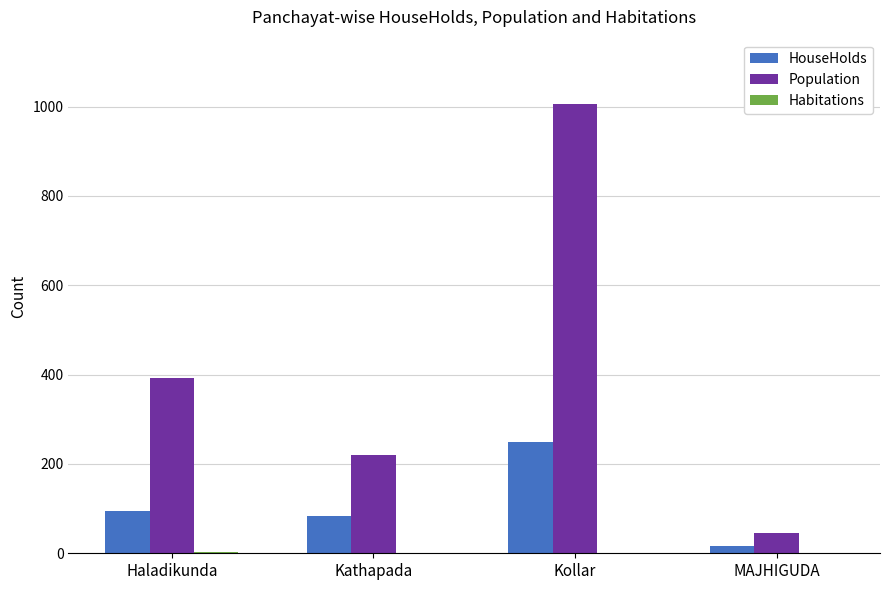

What is the sum of all HouseHolds values?

444